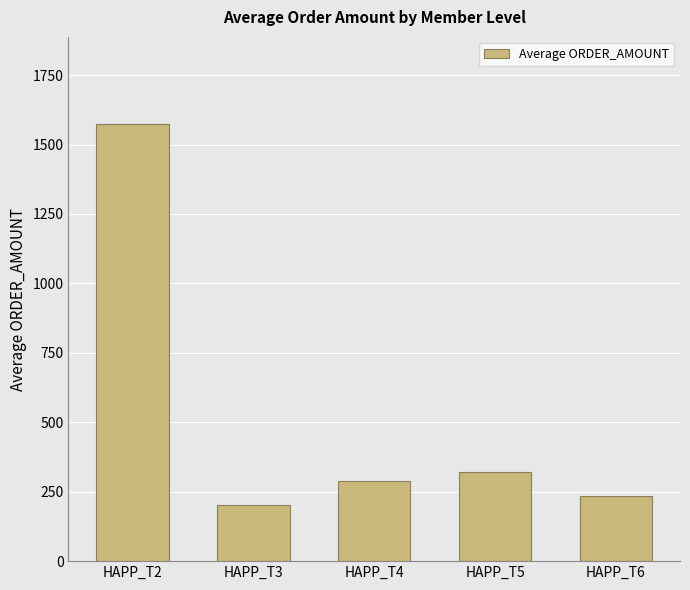

Count the number of categories in the chart.

5